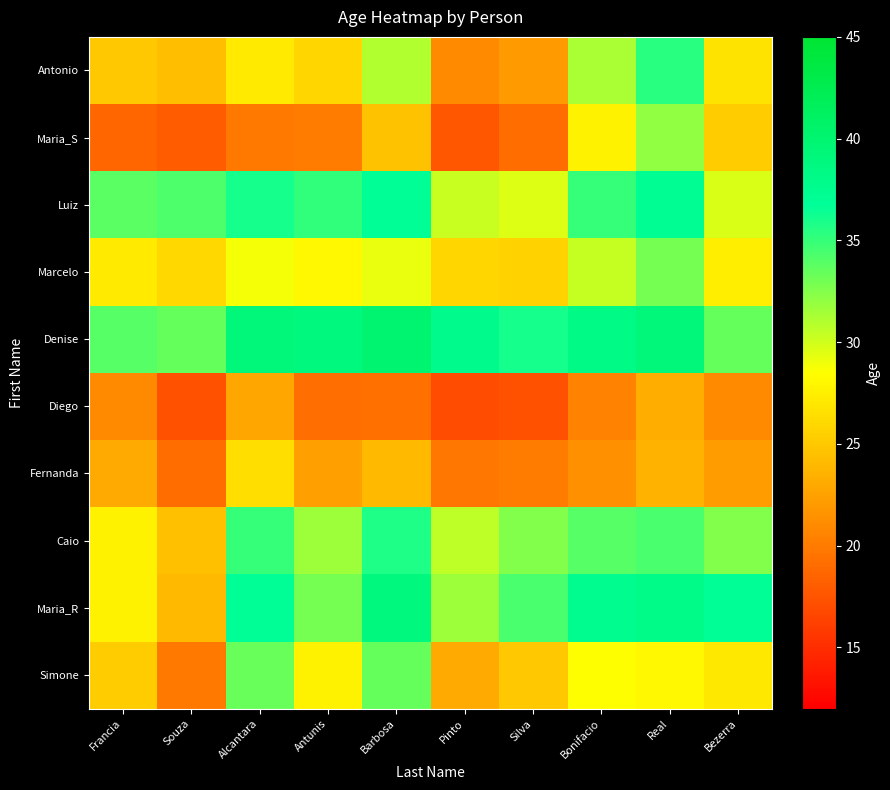

At which category is the sum across all series the highest?

Real